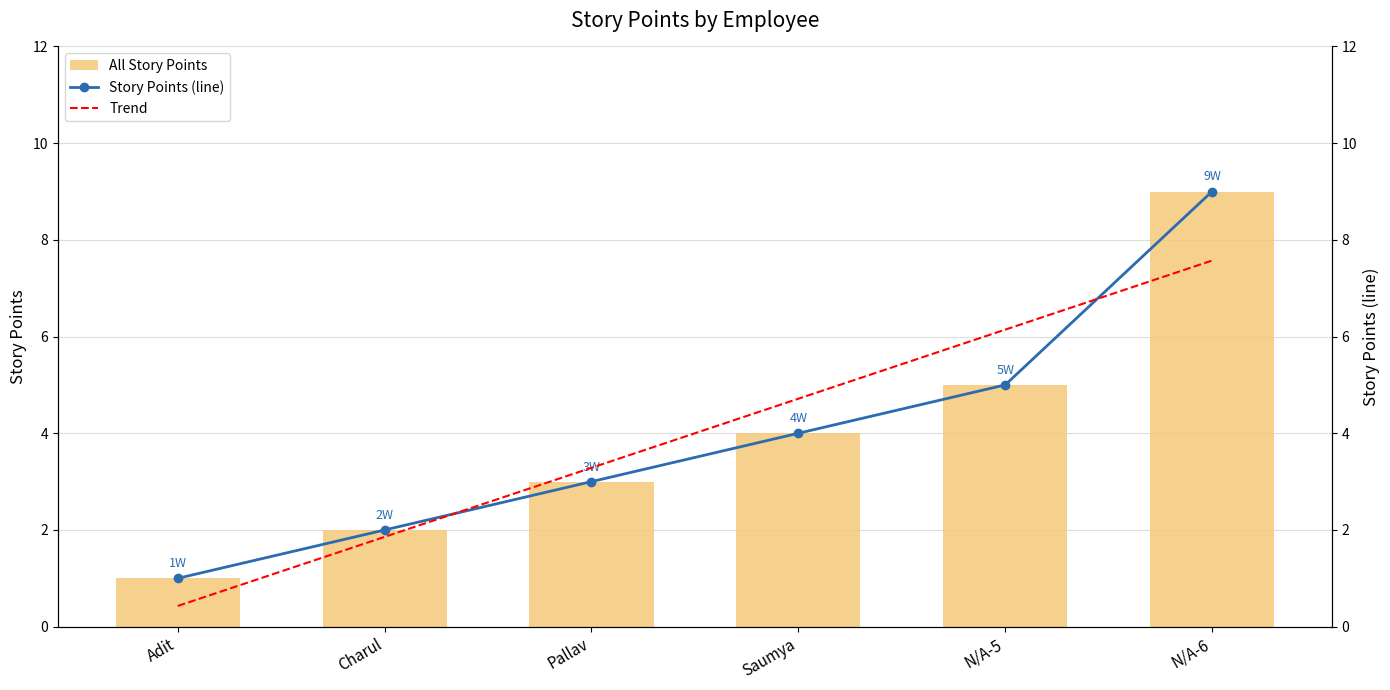

Rank the series by their maximum value, from lowest to highest.

Trend, All Story Points, Story Points (line)